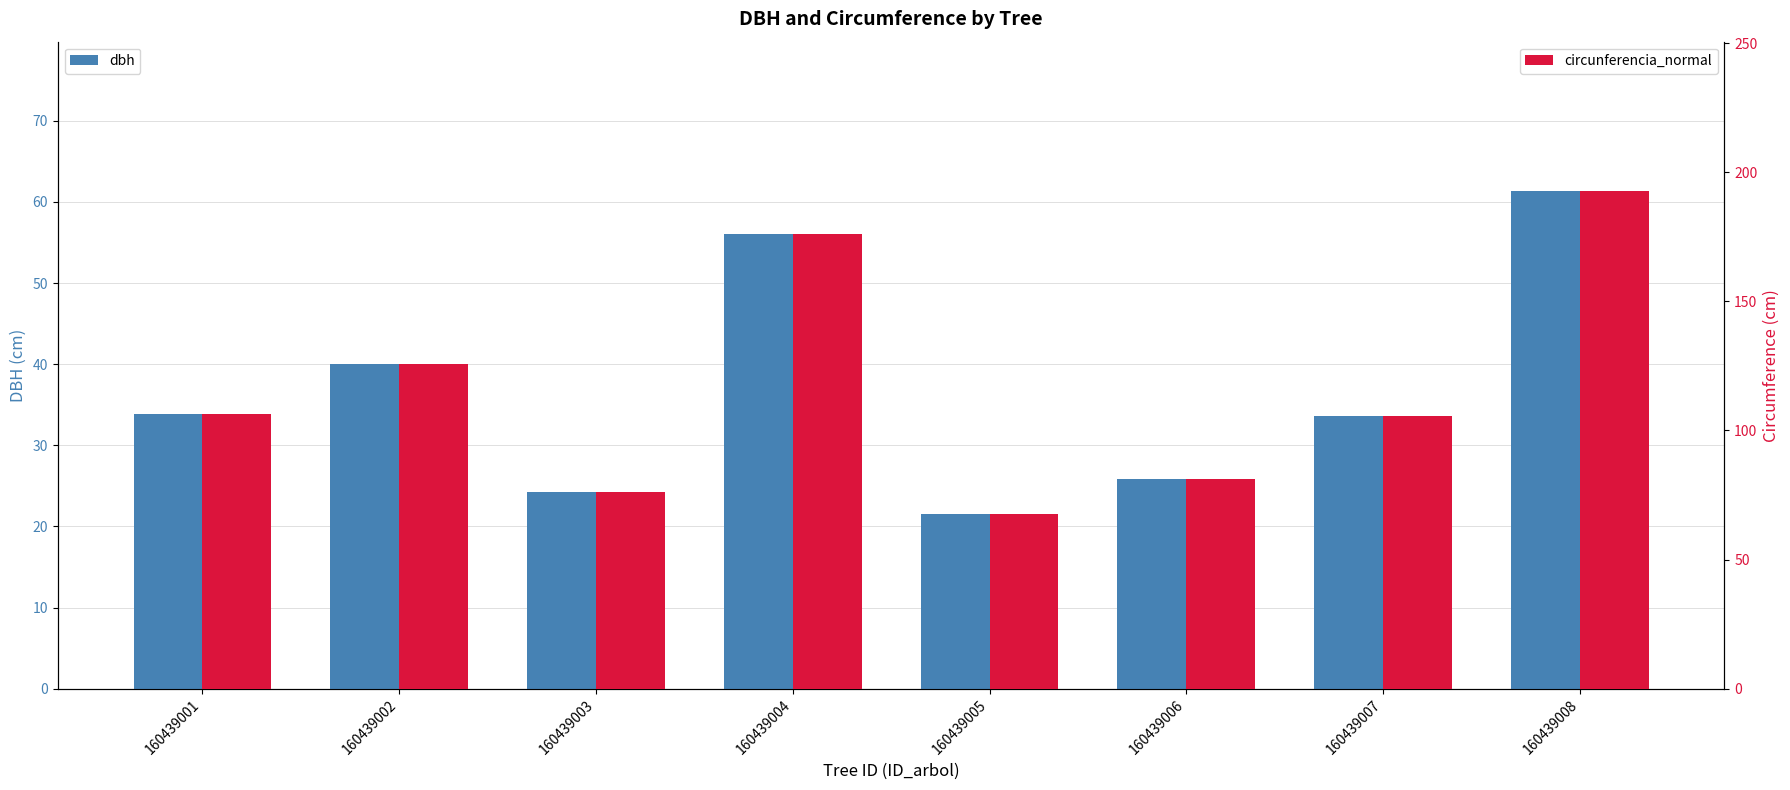

Which series has the largest total across all categories?

circunferencia_normal